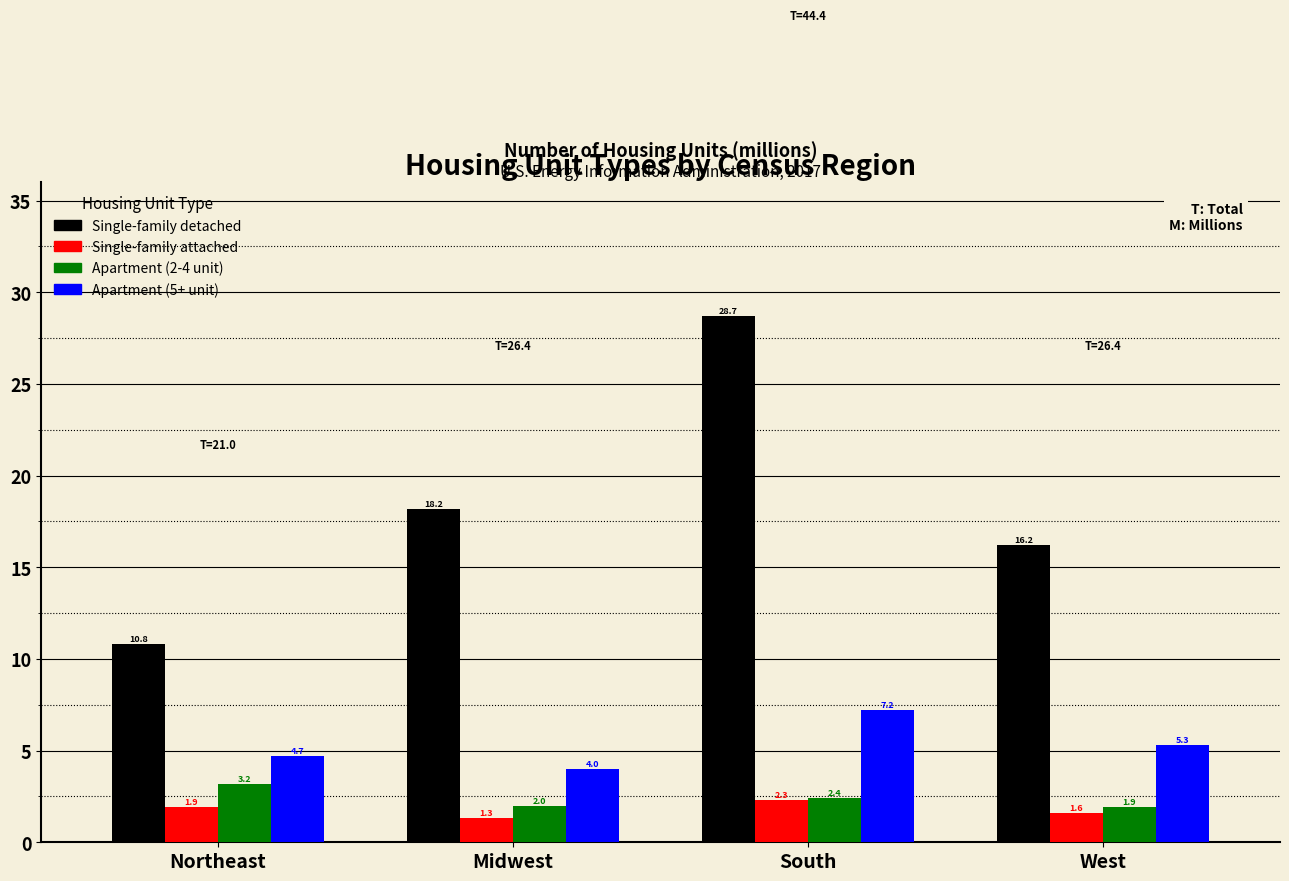

Reading right to left, transcribe all the data shown in this chart.

Single-family detached: West=16.2	South=28.7	Midwest=18.2	Northeast=10.8
Single-family attached: West=1.6	South=2.3	Midwest=1.3	Northeast=1.9
Apartment (2-4 unit): West=1.9	South=2.4	Midwest=2.0	Northeast=3.2
Apartment (5+ unit): West=5.3	South=7.2	Midwest=4.0	Northeast=4.7